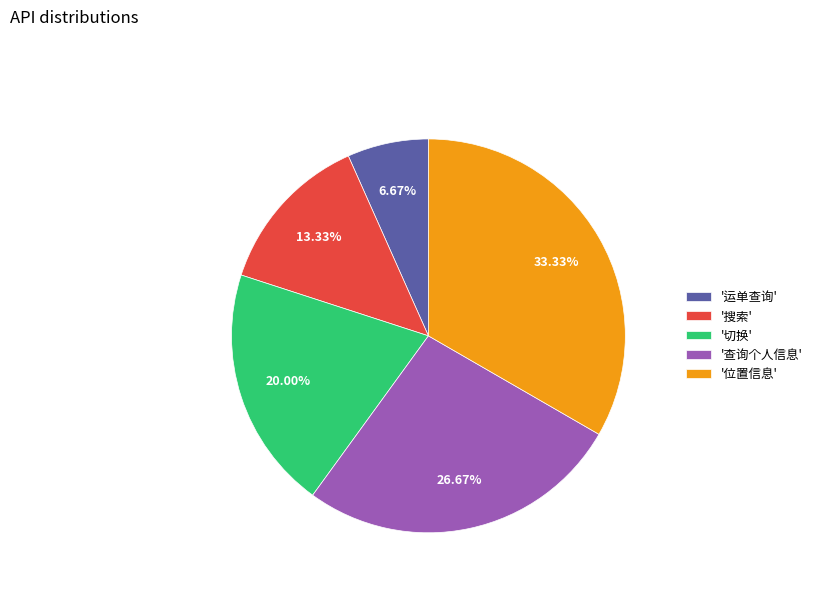

Combined, do '搜索' and '查询个人信息' account for over 50%?

No